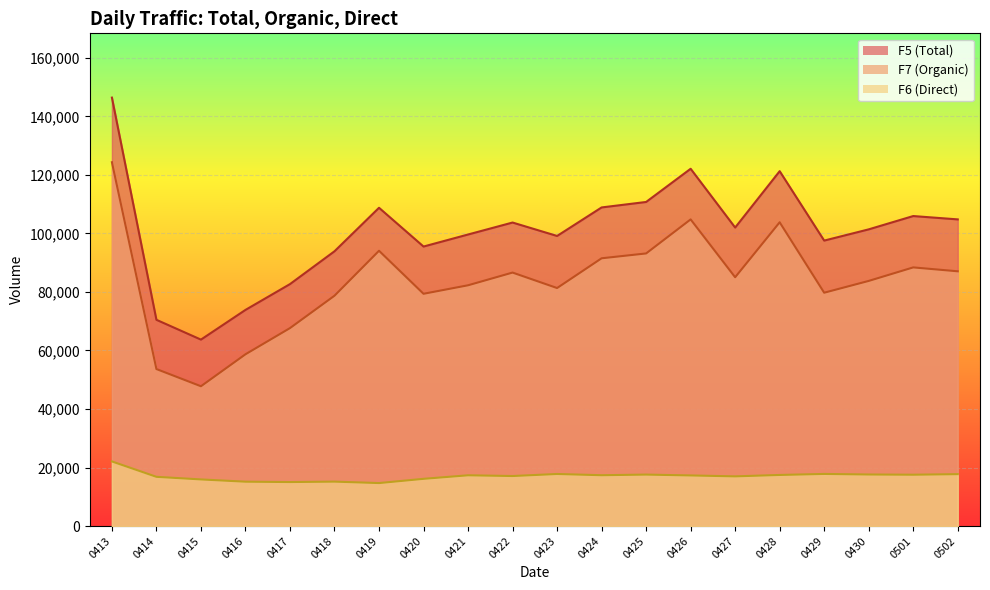

What is the total value across all series at 0430?

202794